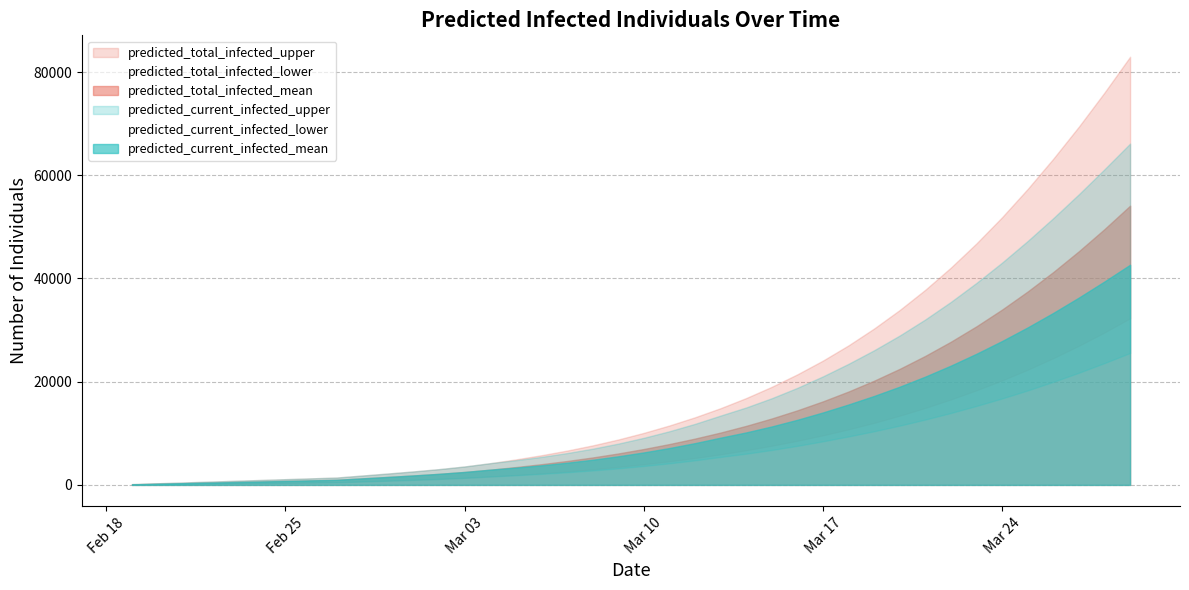

True or false: predicted_current_infected_mean and predicted_total_infected_lower intersect in this chart.

False